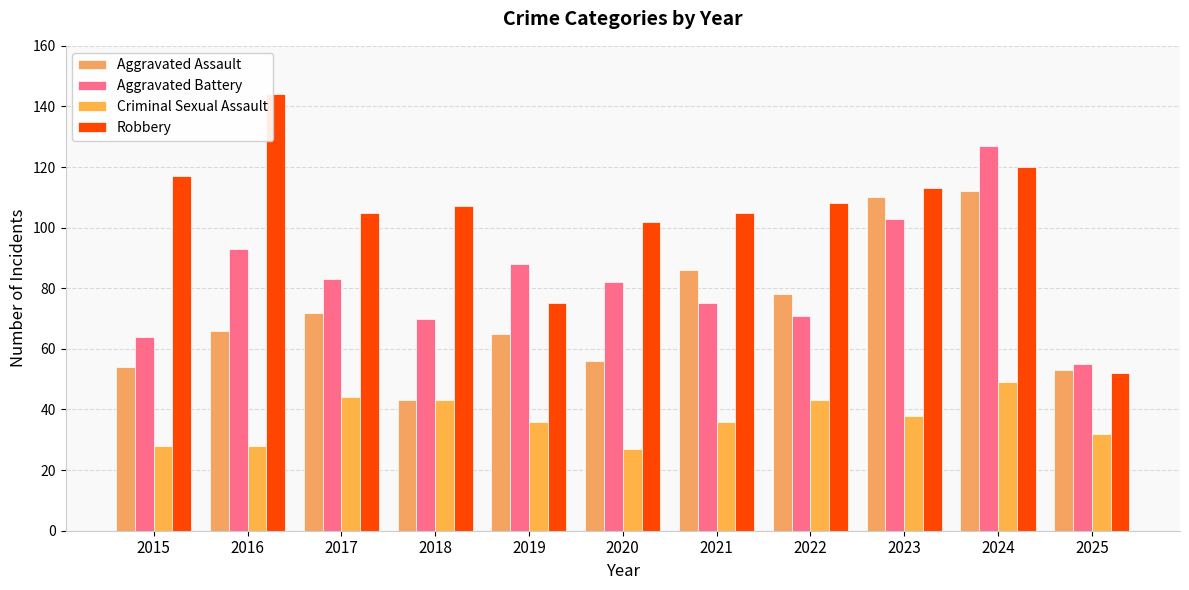

Are the bars grouped side by side (vs. stacked)?

Yes